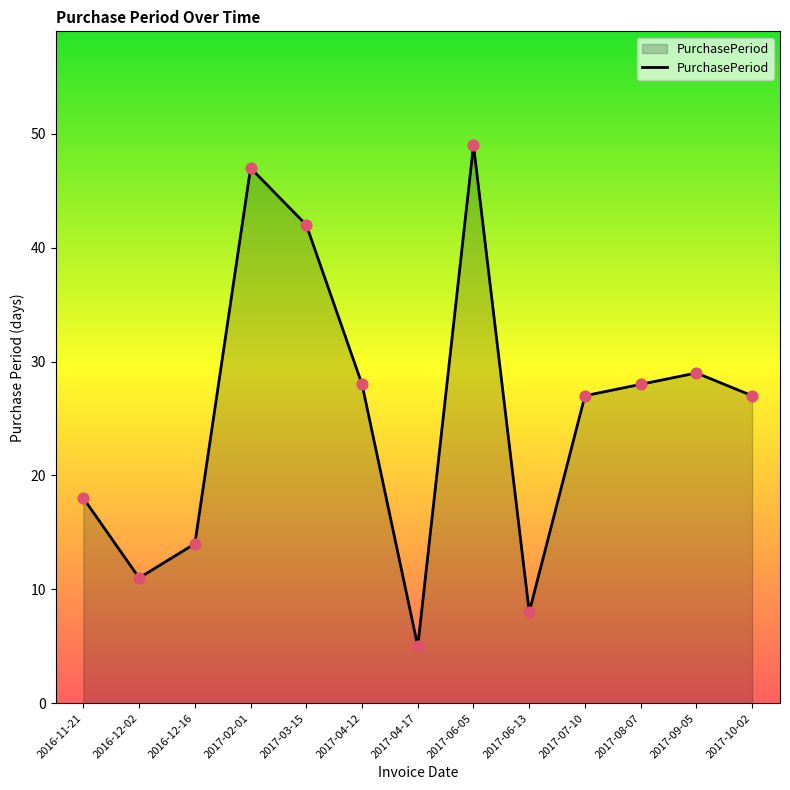

Between 2017-03-15 and 2017-02-01, which is larger?

2017-02-01